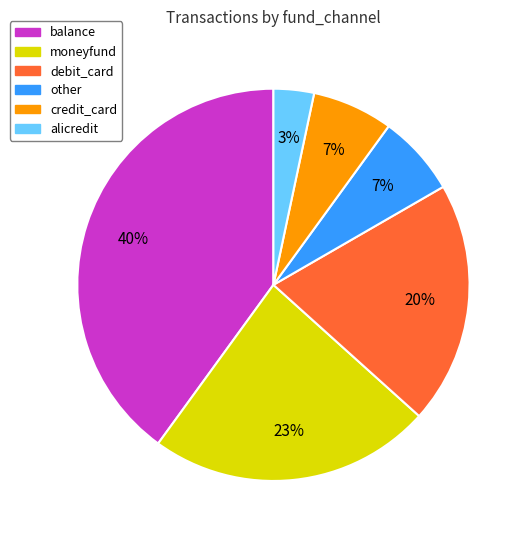

To the nearest percent, what is the difference between the largest and smallest slice percentages?

37%